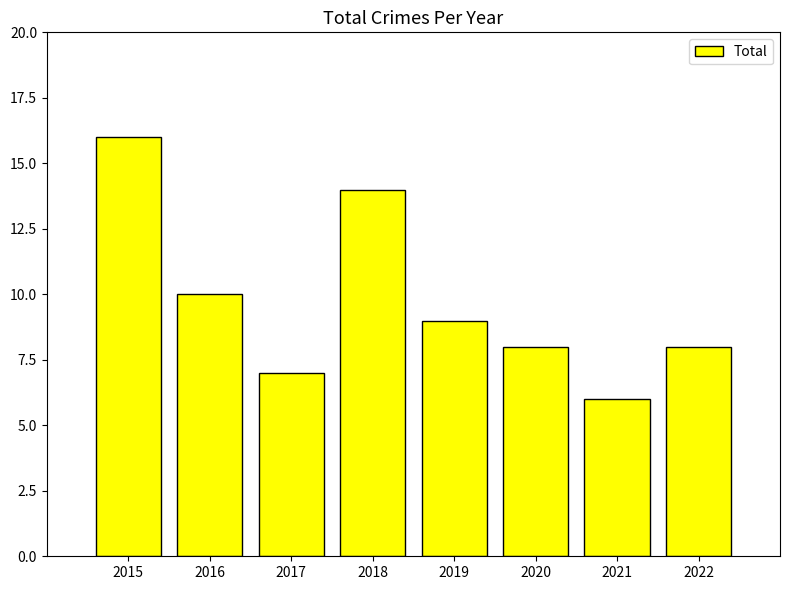

Between 2017 and 2021, which is larger?

2017